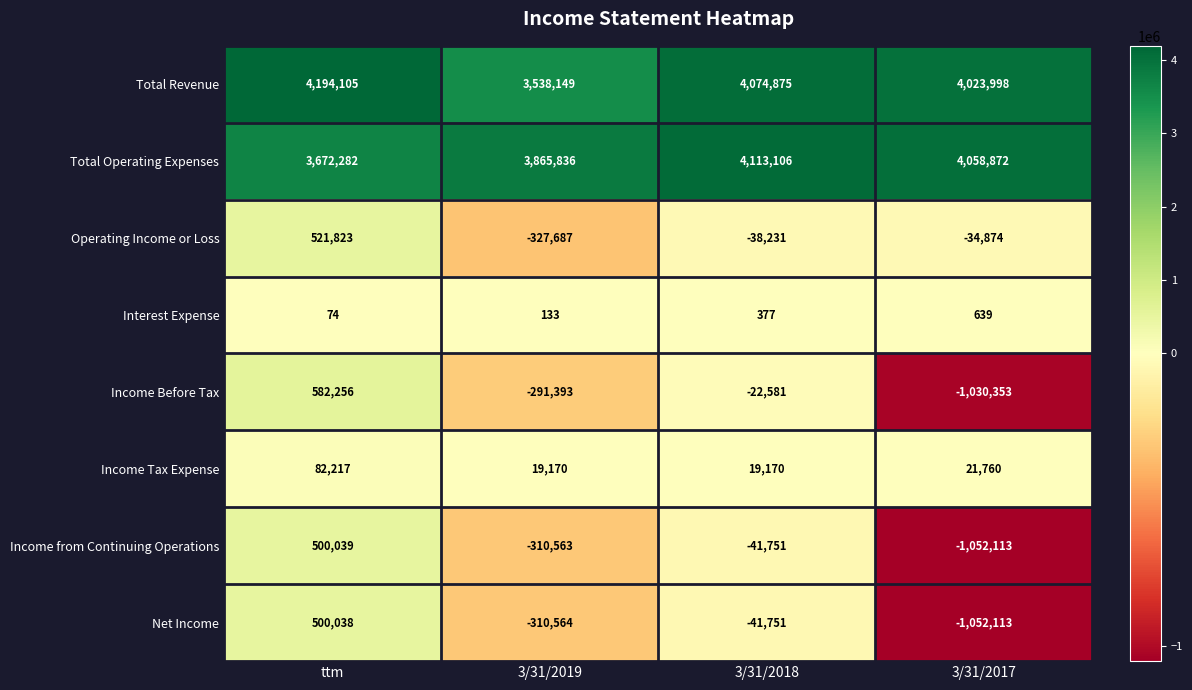

Count the Total Operating Expenses values in the range 3865836 to 4113106.

3